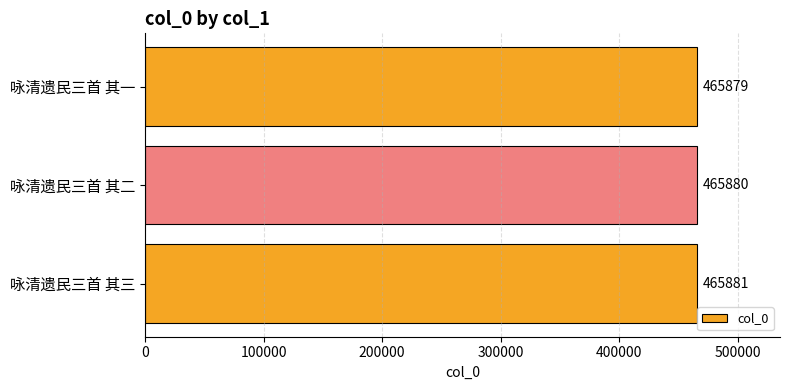

How many values are below 465880?

1